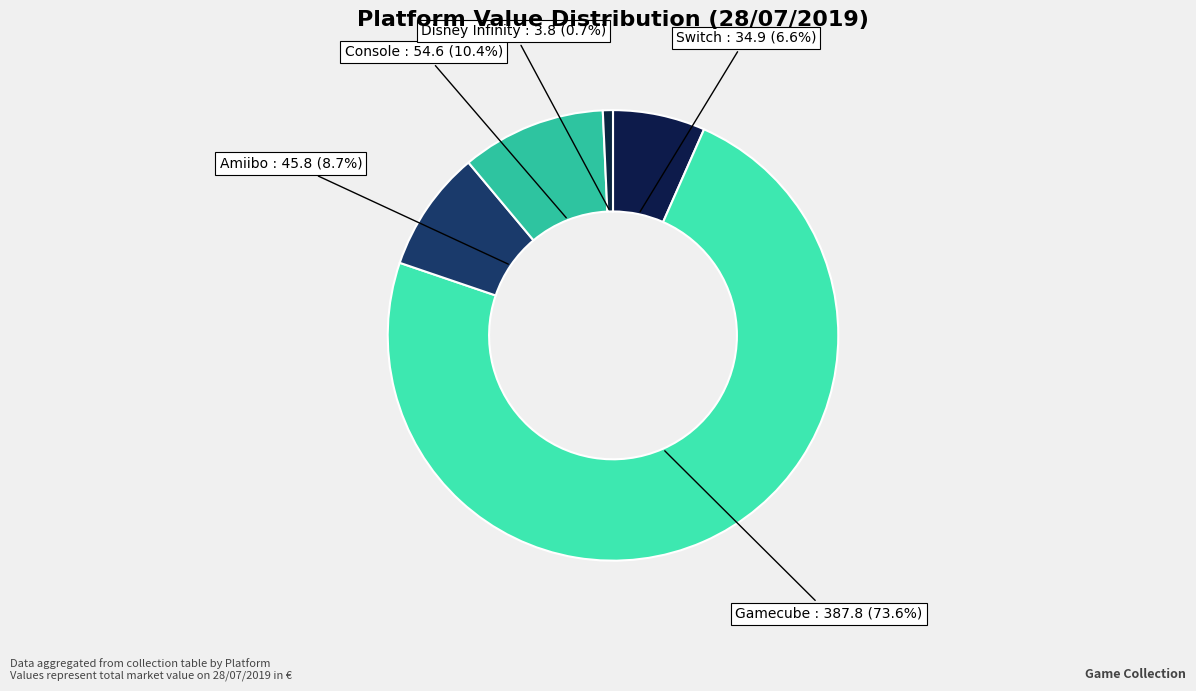

What is the total percentage of Switch and Gamecube?

80.2%